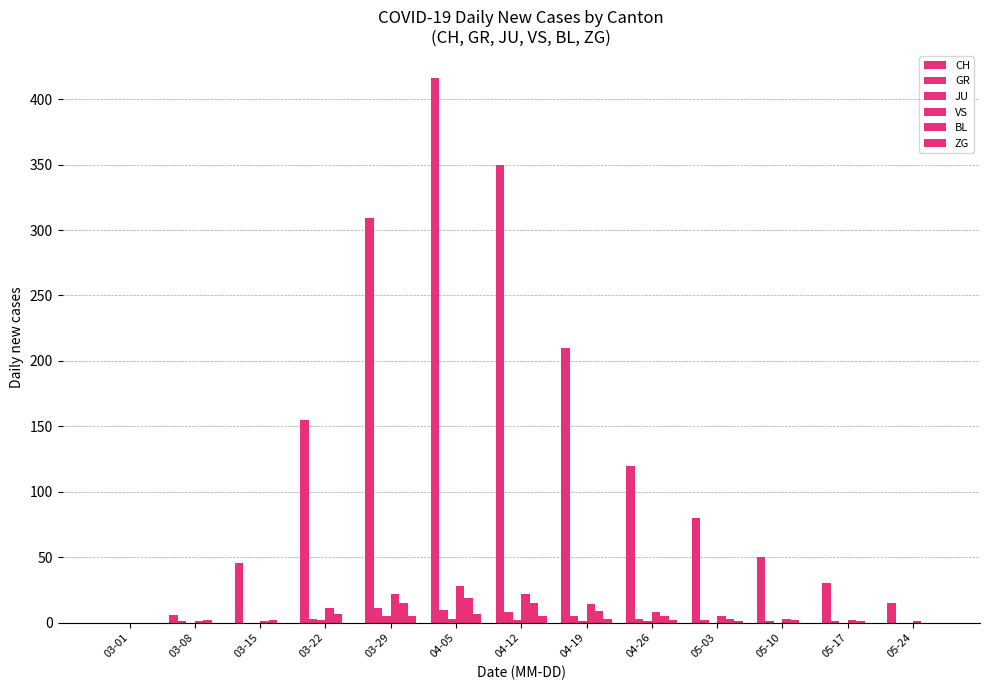

What is the sum of the CH values at 03-01 and 05-17?

30